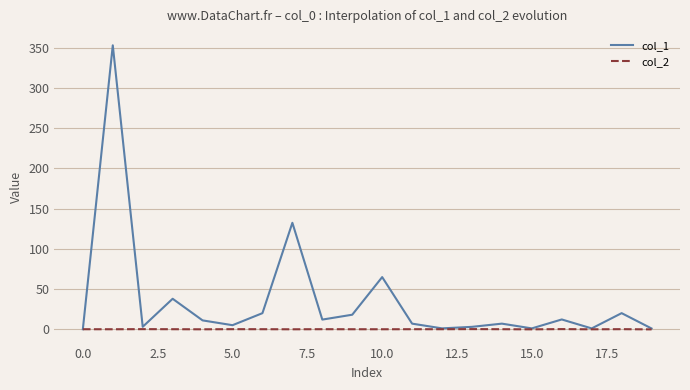

Which series has the largest total across all categories?

col_1